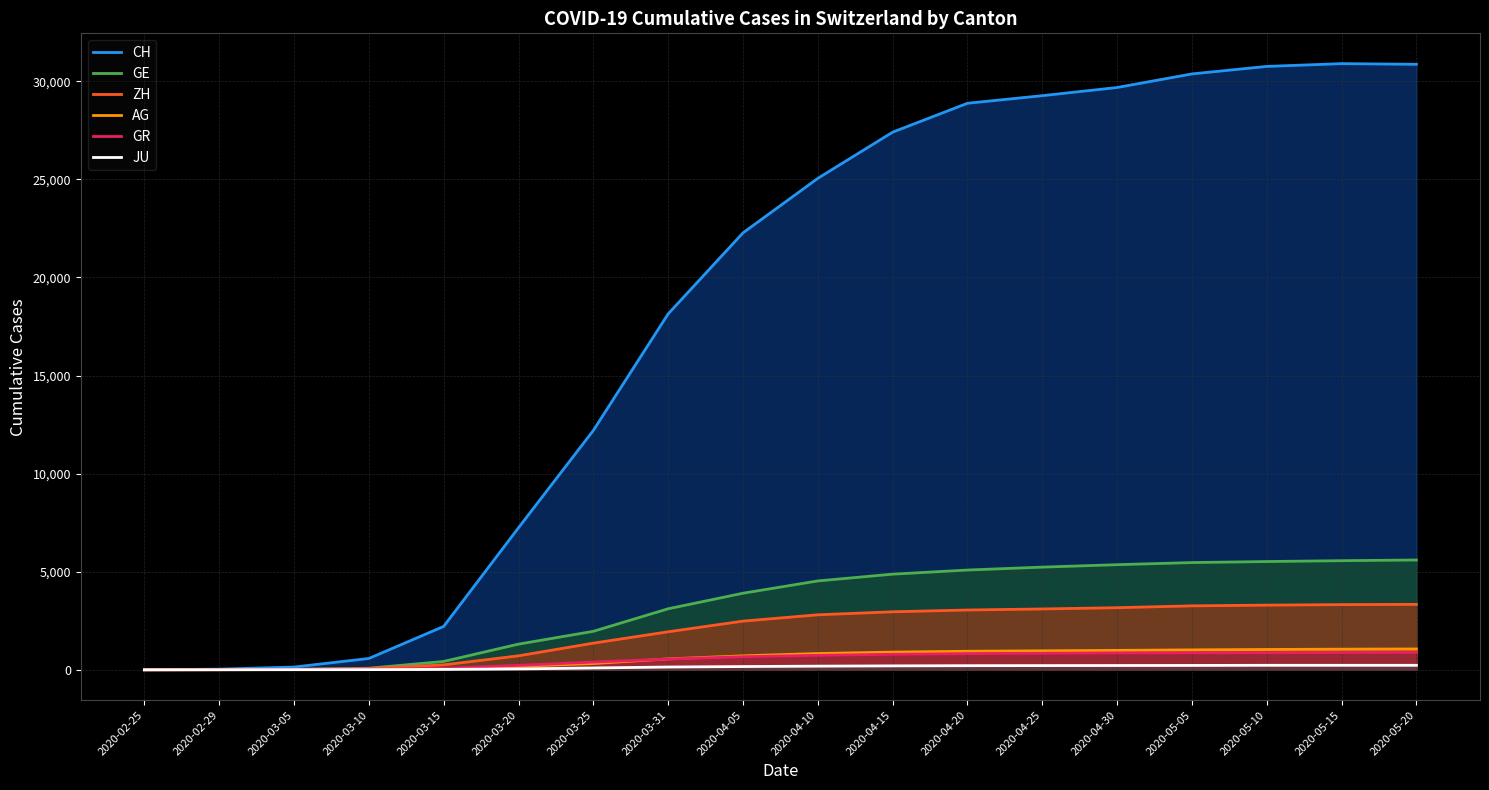

What is the value of the ZH point at the 5th from the left?

250